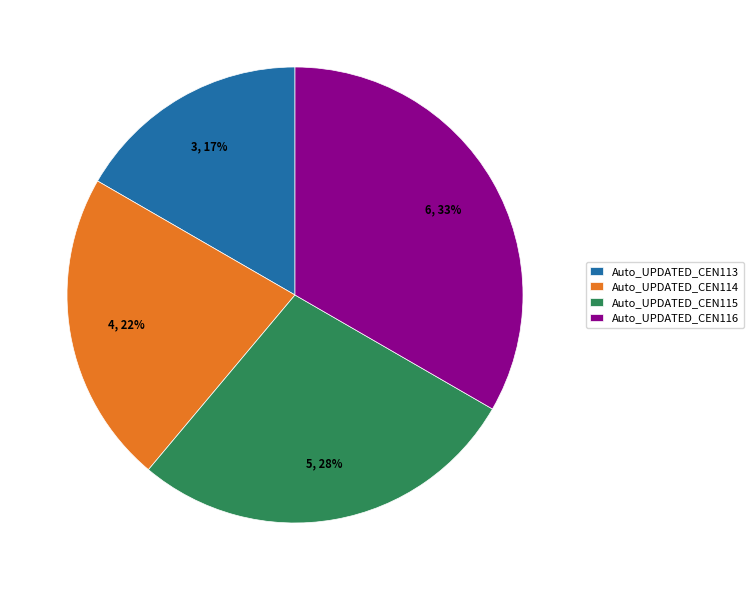

Which category has the smallest portion of the pie?

Auto_UPDATED_CEN113